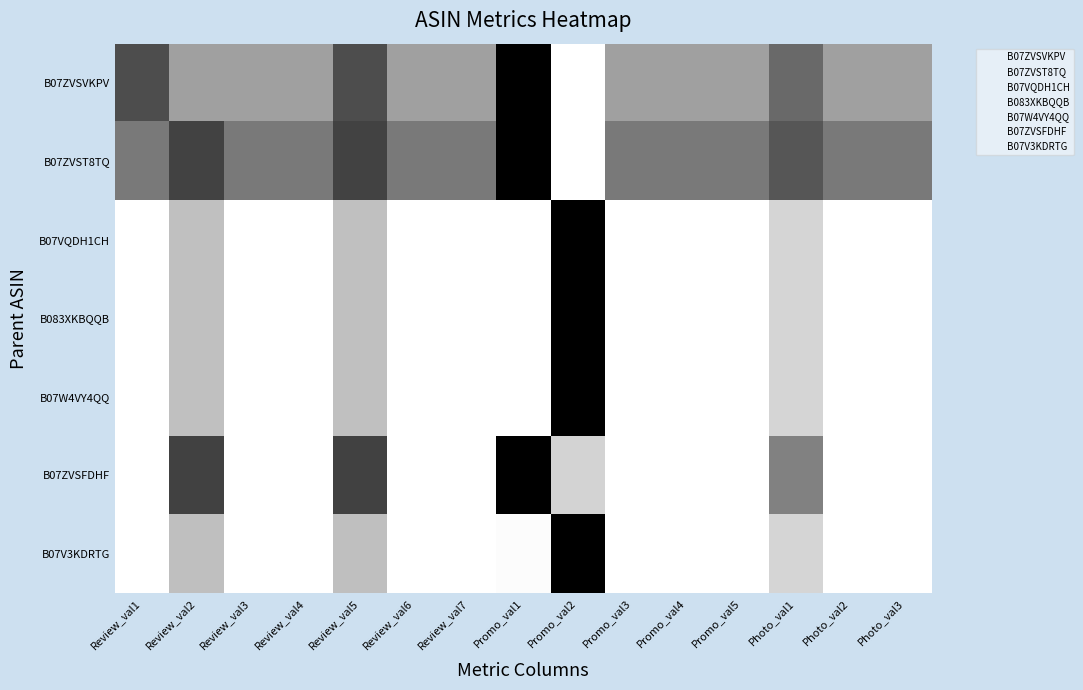

Which has a higher value, Photo_val1 or Review_val6?

Photo_val1